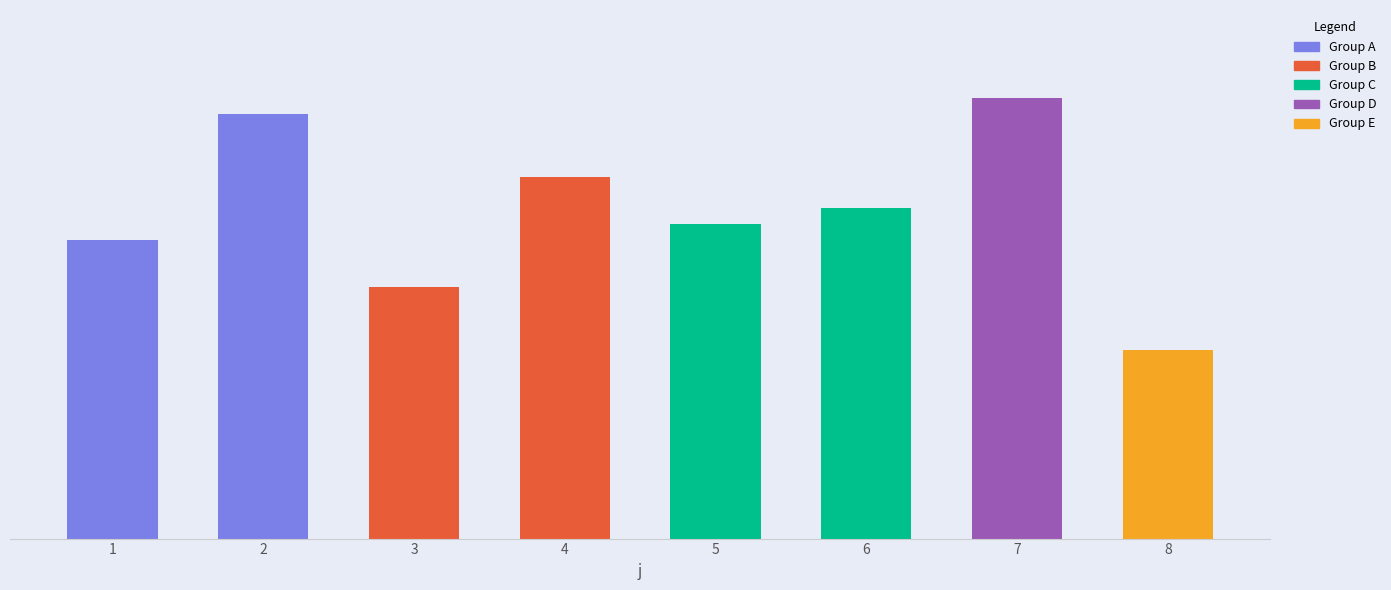

What is the sum of the values at 4 and 8?

35